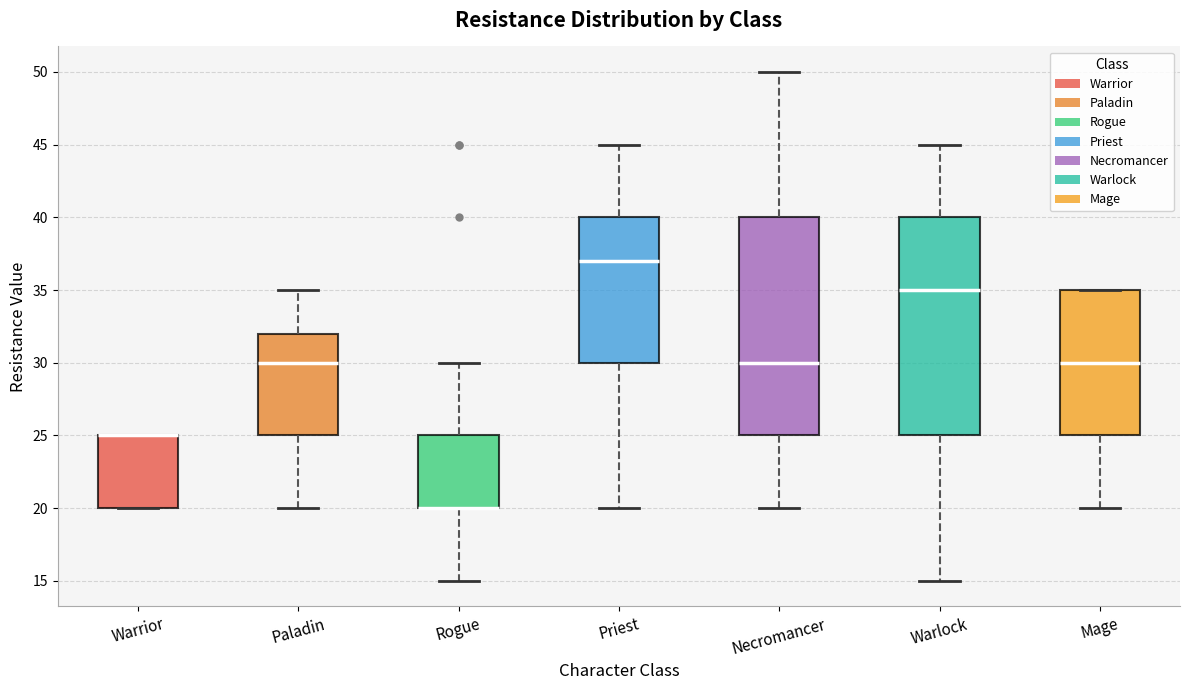

Where does the lower whisker of the box for Mage end on the y-axis? The values are not printed on the chart, so give them approximately, as read against the axis.

20